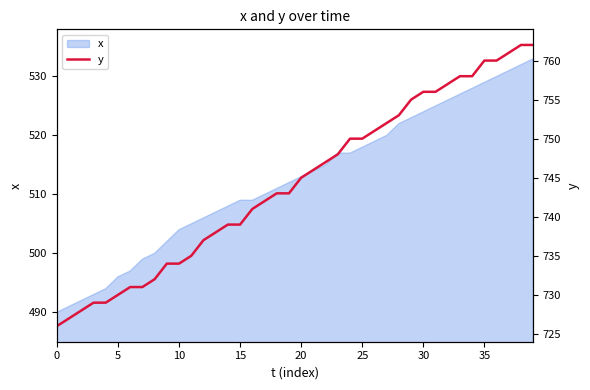

Count the number of values greater than 745.

19